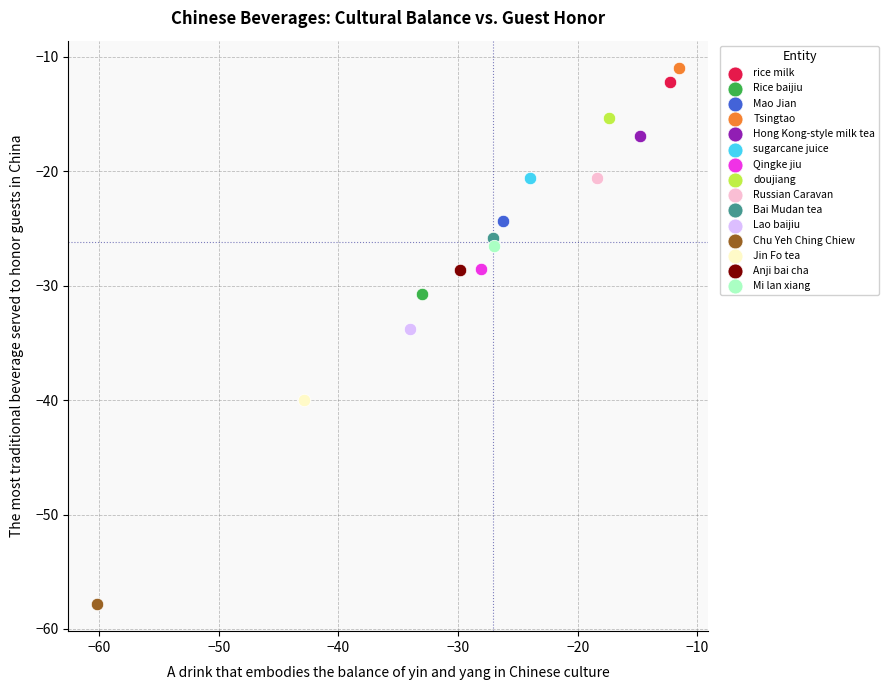

What are all the series names shown in the legend?

rice milk, Rice baijiu, Mao Jian, Tsingtao, Hong Kong-style milk tea, sugarcane juice, Qingke jiu, doujiang, Russian Caravan, Bai Mudan tea, Lao baijiu, Chu Yeh Ching Chiew, Jin Fo tea, Anji bai cha, Mi lan xiang